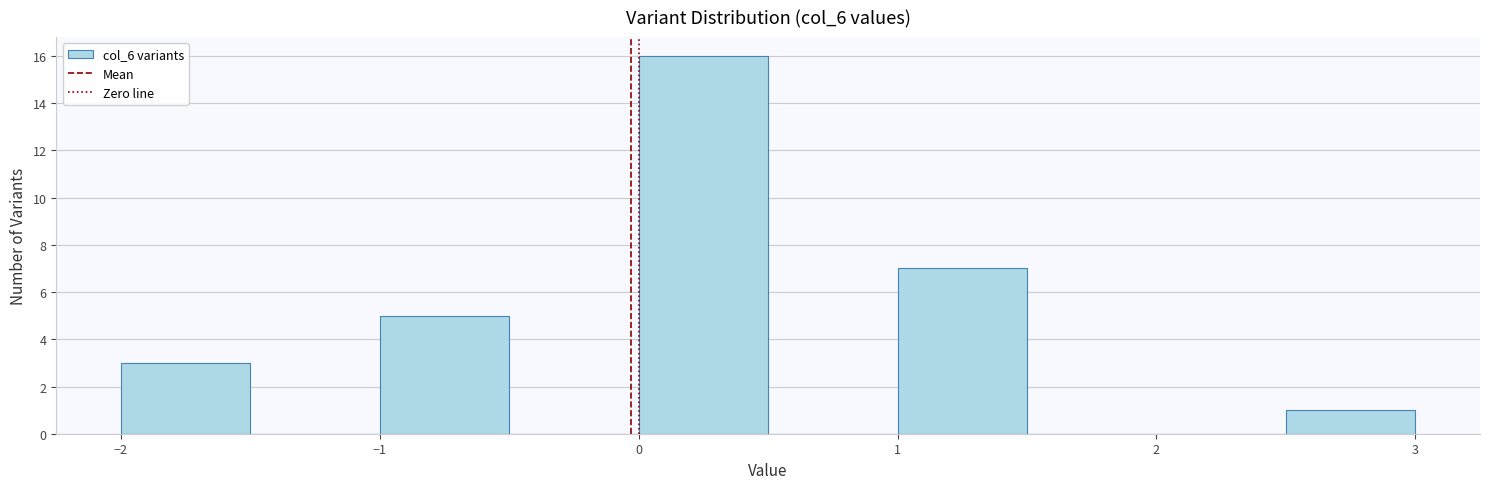

Reading left to right, transcribe this chart: for each bar, give the range it covers on the x-axis and its height. The values are not printed on the chart, so give them approximately, as read against the axis.

-2.0 to -1.5: 3
-1.5 to -1.0: 0
-1.0 to -0.5: 5
-0.5 to 0.0: 0
0.0 to 0.5: 16
0.5 to 1.0: 0
1.0 to 1.5: 7
1.5 to 2.0: 0
2.0 to 2.5: 0
2.5 to 3.0: 1